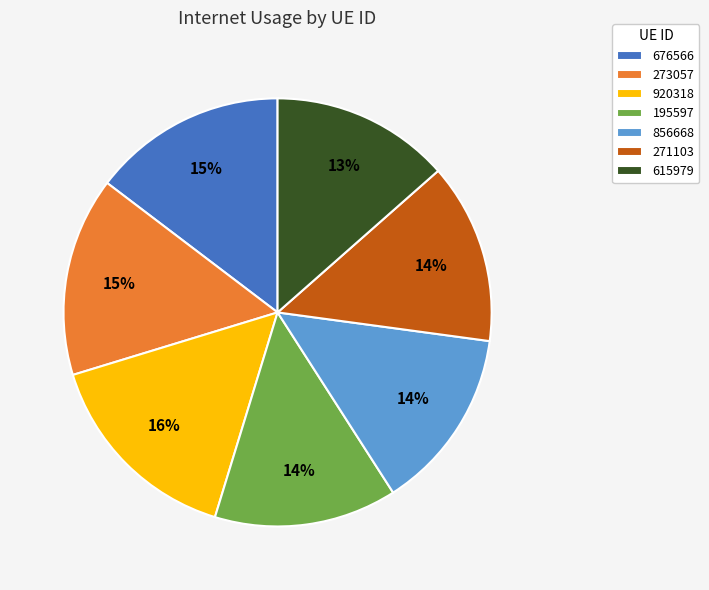

To the nearest percent, what percentage of the pie is 856668?

14%